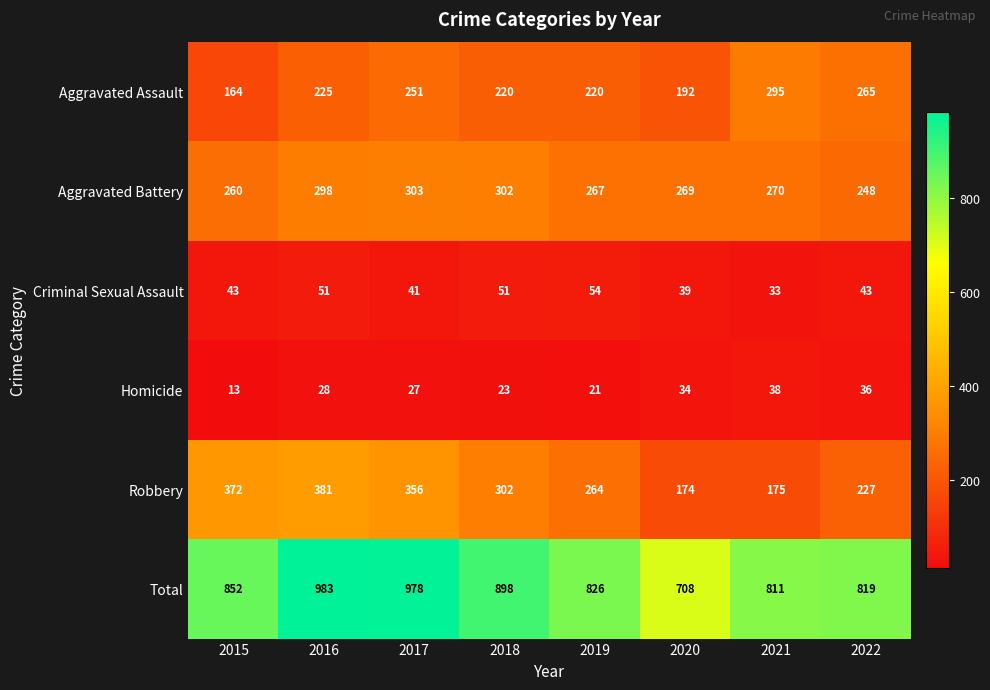

What is the sum of all Criminal Sexual Assault values?

355